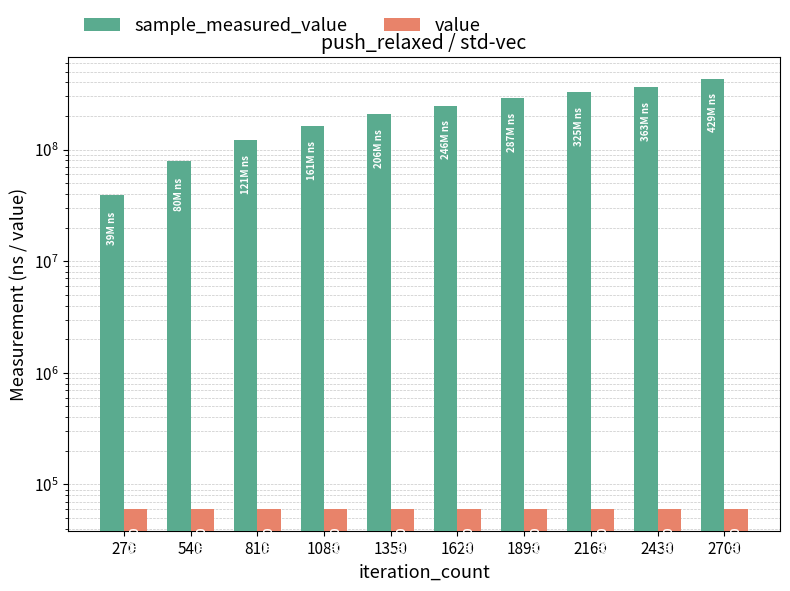

List the labels in order of sample_measured_value value, largest first.

2700, 2430, 2160, 1890, 1620, 1350, 1080, 810, 540, 270